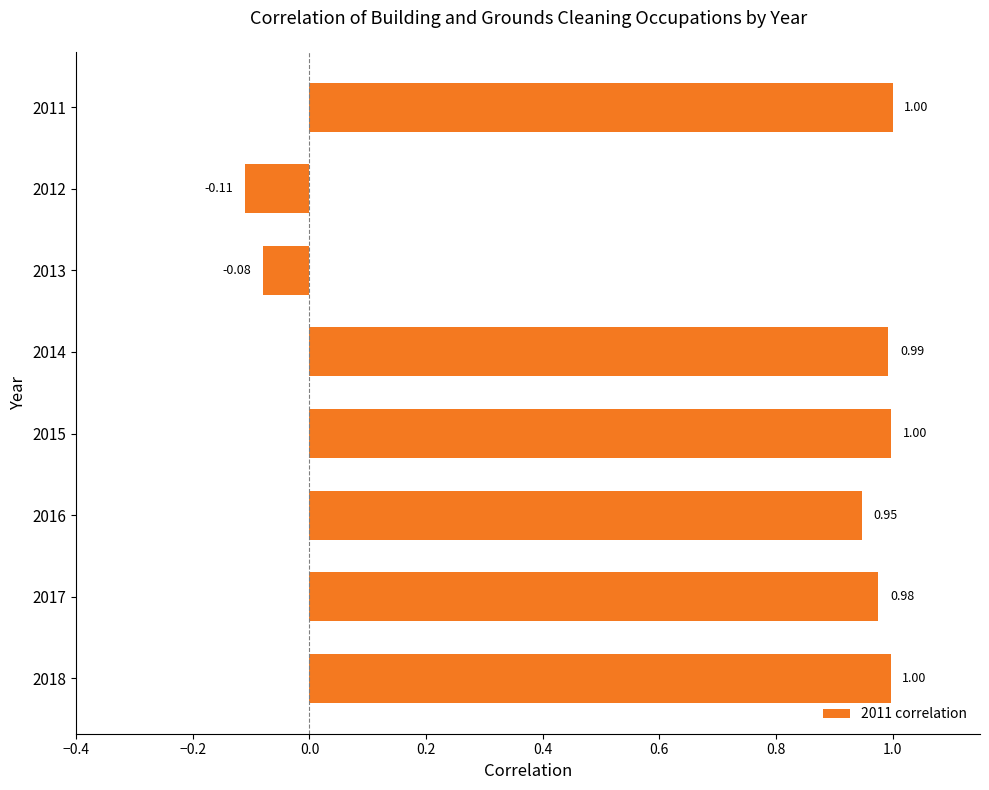

What is the difference between the maximum and second lowest values?

1.1